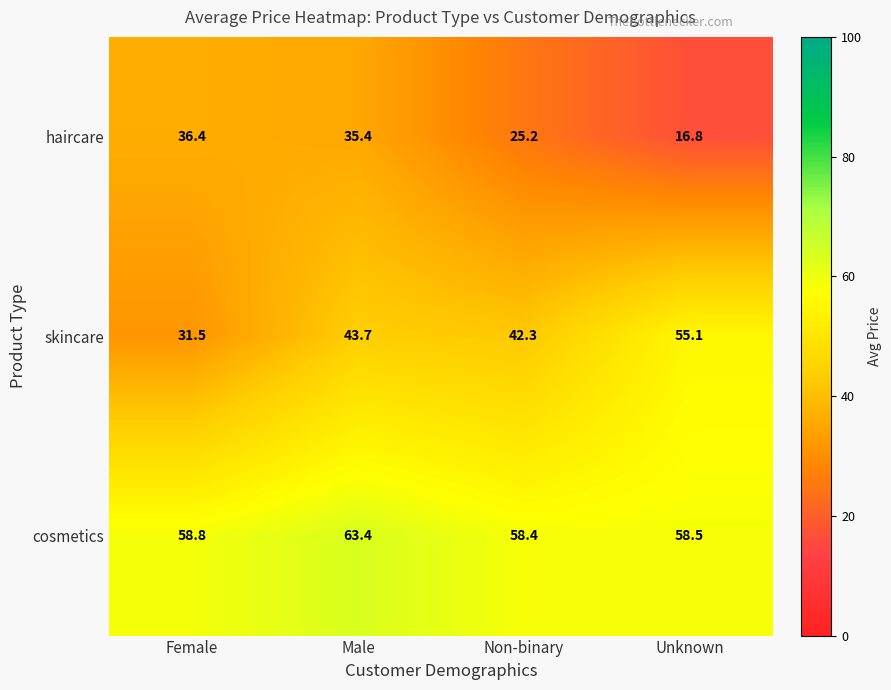

Which series has the widest spread of values?

skincare